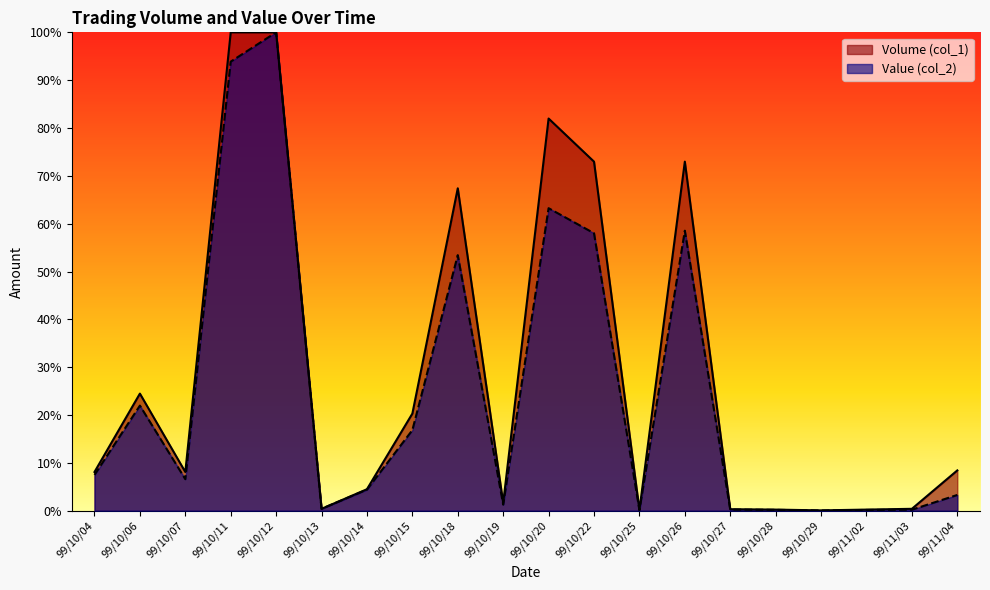

What is the spread (max minus min) of values at 99/10/18?

14.0